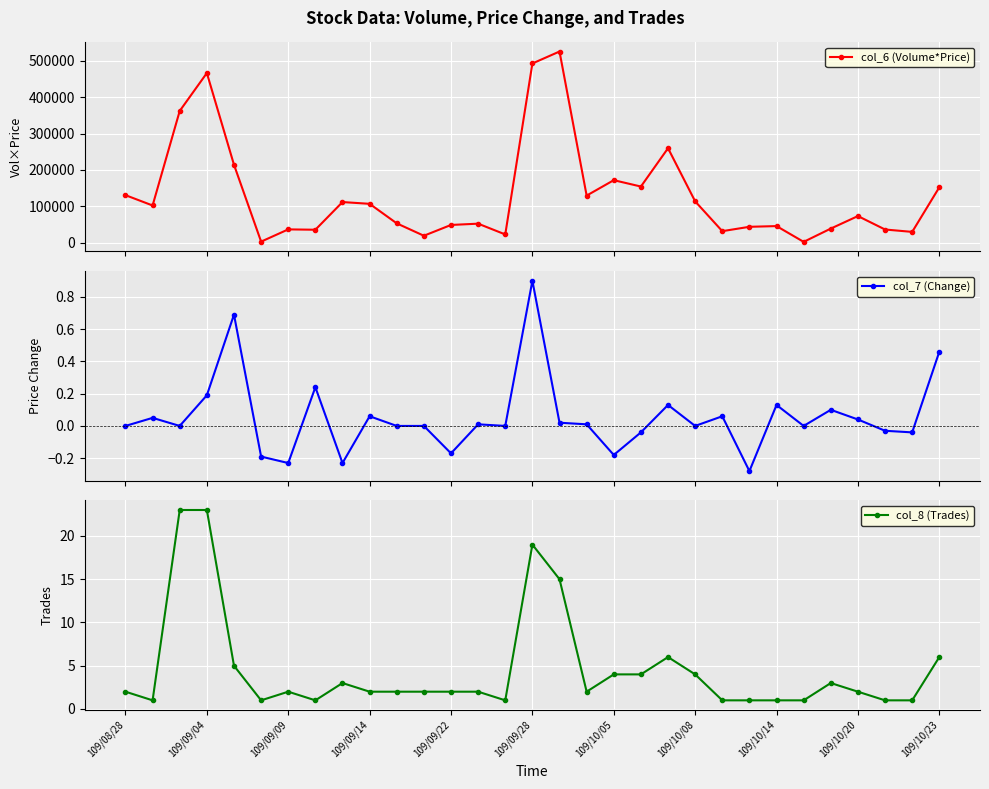

True or false: col_6 (Volume*Price) and col_8 (Trades) intersect in this chart.

False